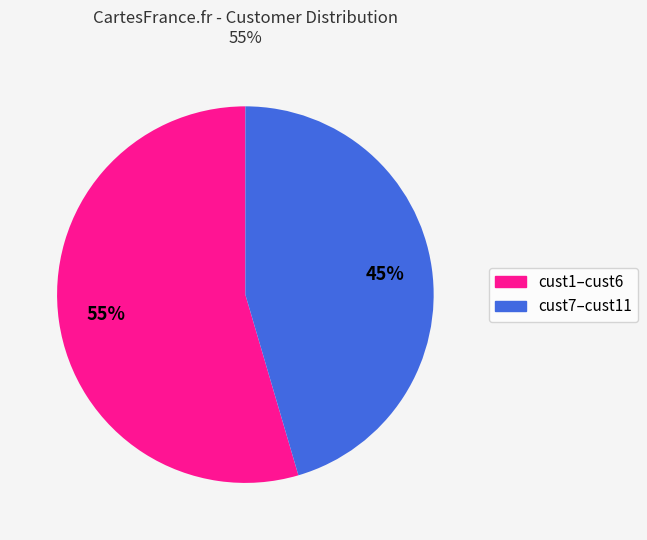

Does any single category account for the majority?

Yes